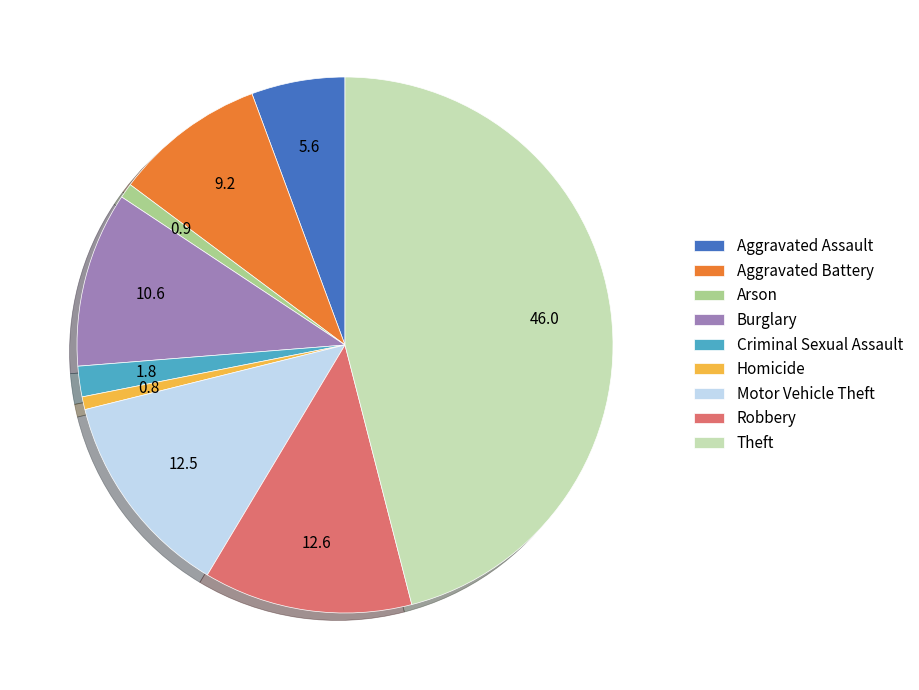

The Motor Vehicle Theft slice represents 3% of the pie. True or false?

False